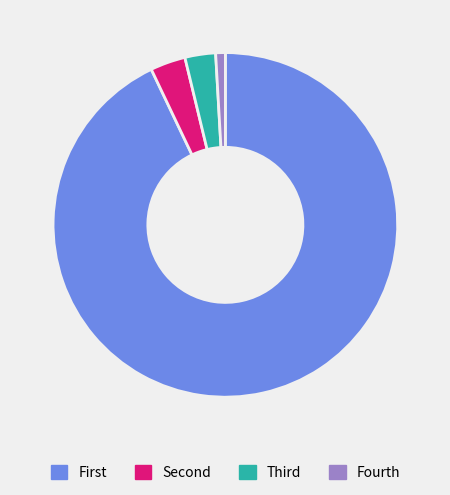

Is there any slice that represents more than half of the pie?

Yes